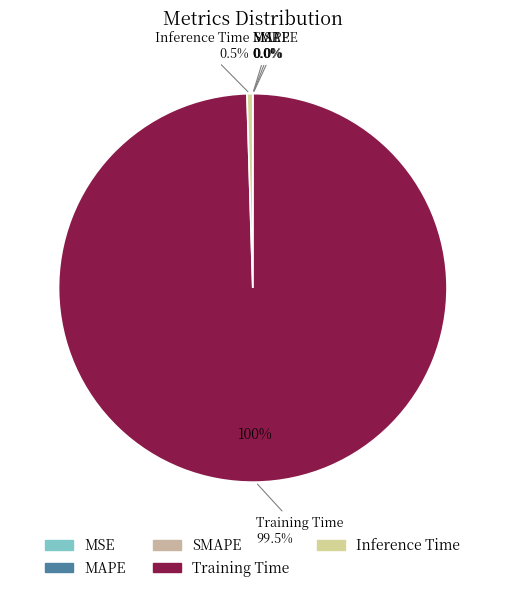

How many segments does this pie chart have?

5